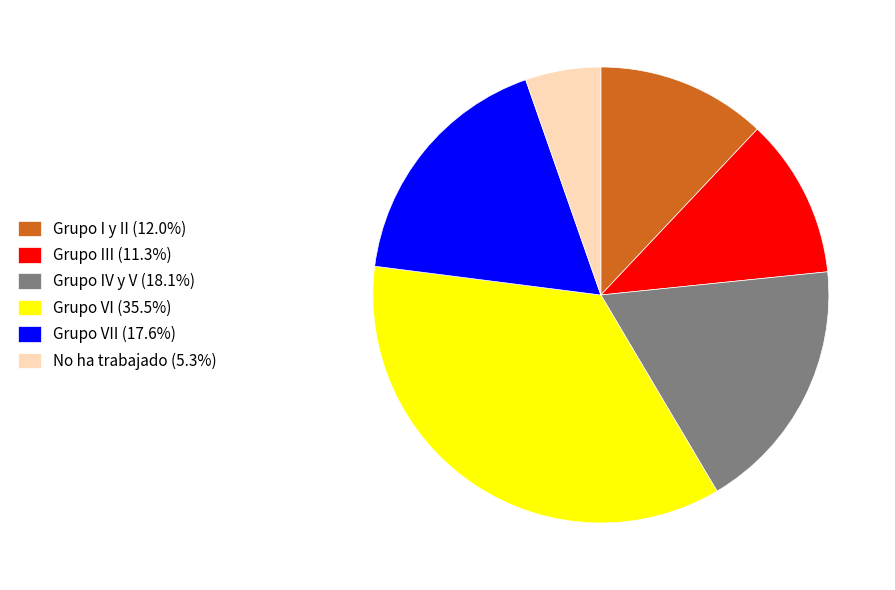

Does Grupo VI (35.5%) account for over 50% of the chart?

No